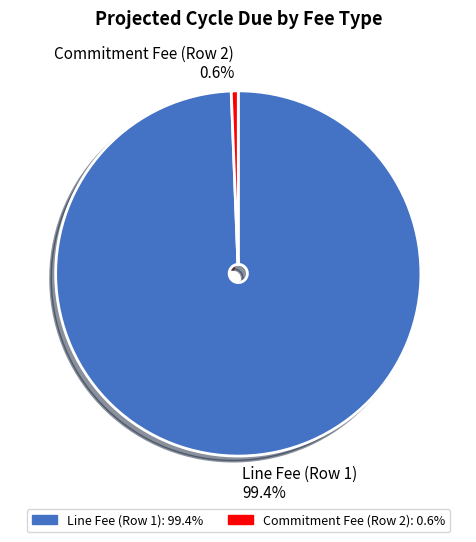

Count the number of slices in the pie.

2